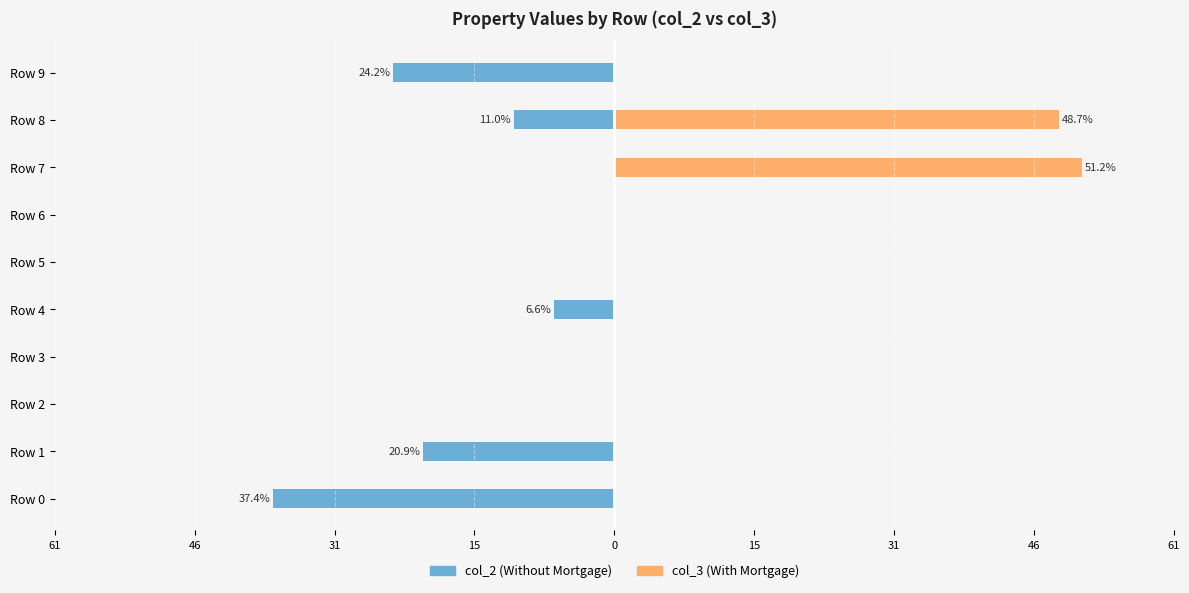

What is the minimum value shown in the chart?

-37.4